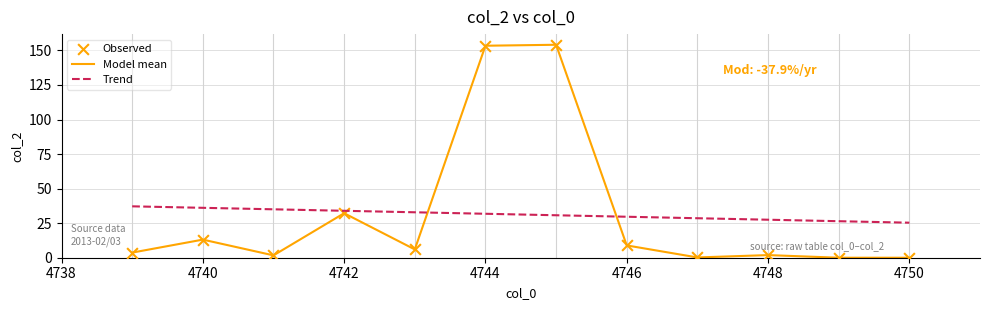

Which series ends up on top after the final intersection of Model mean and Trend?

Trend